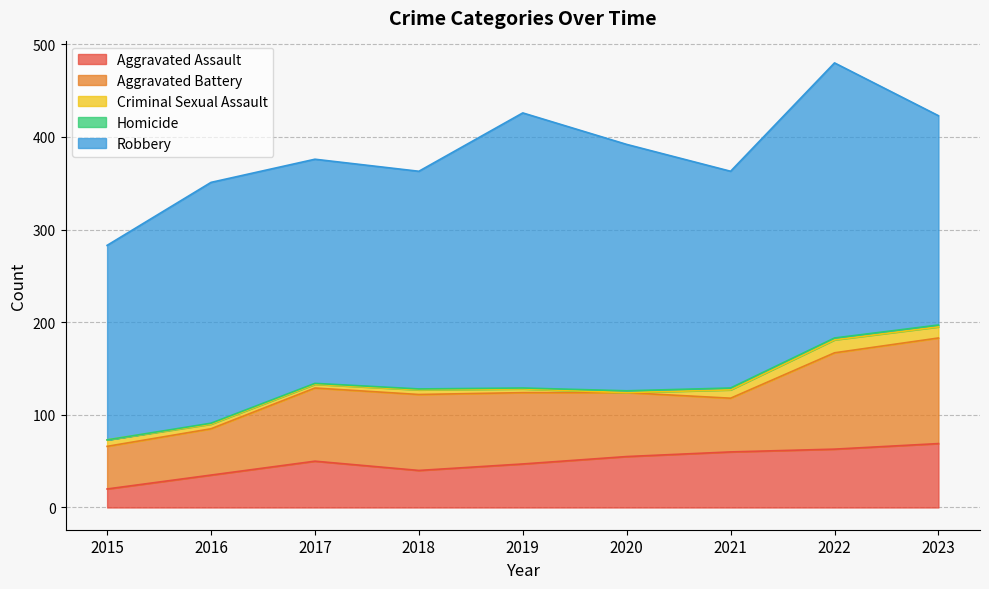

True or false: Robbery and Criminal Sexual Assault intersect in this chart.

False